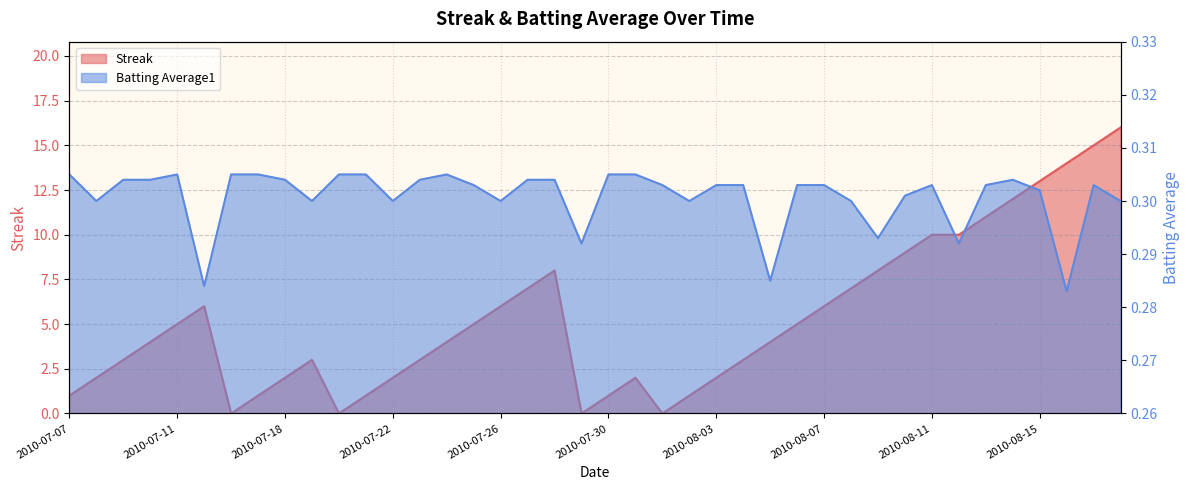

The Streak series shows 12.0 at 2010-08-14. True or false?

True